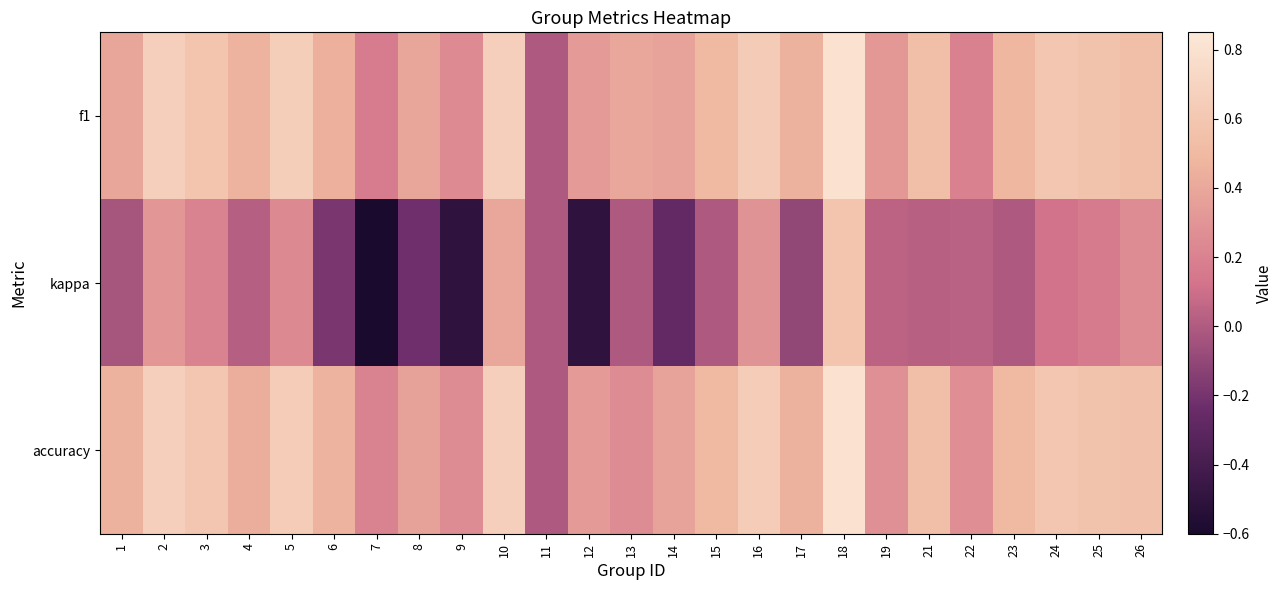

Which series has the widest spread of values?

kappa